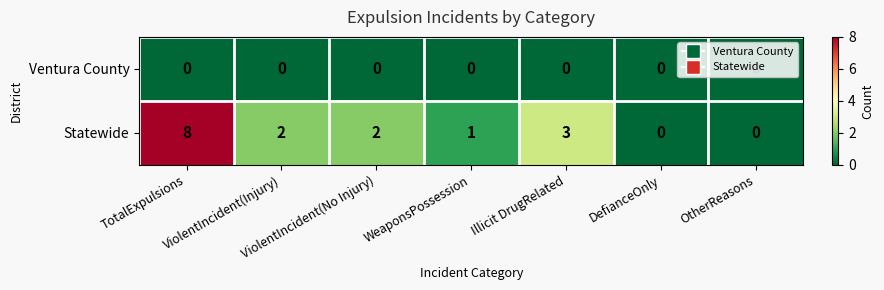

Rank the series by their maximum value, from highest to lowest.

Statewide, Ventura County